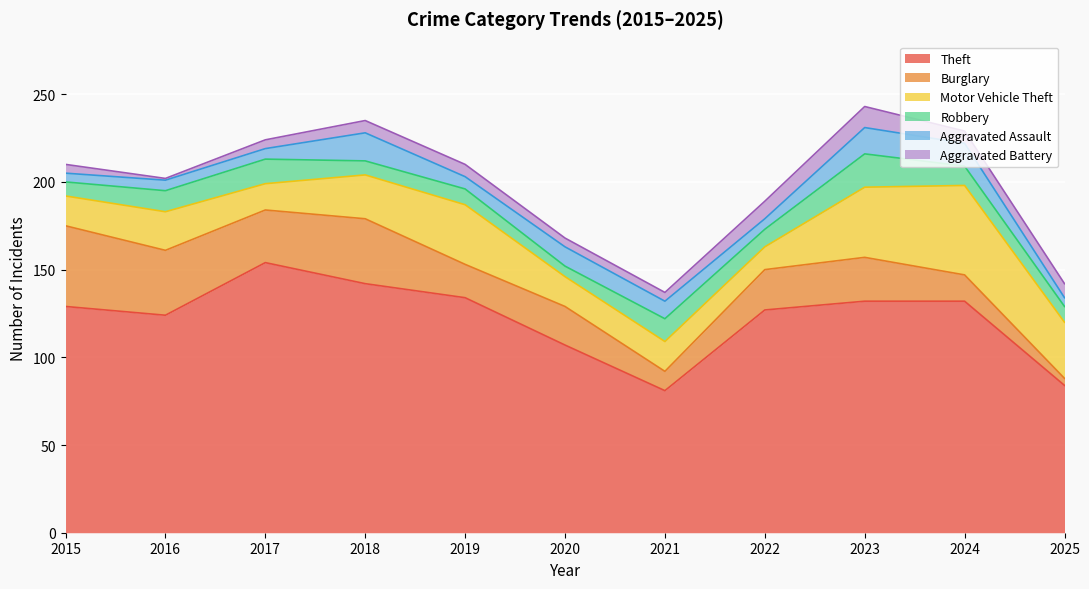

True or false: Aggravated Battery has a value of 2 at 2019.

False